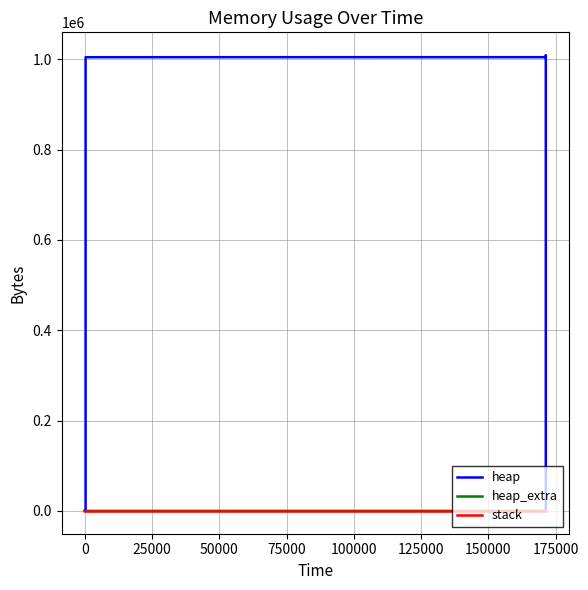

True or false: stack and heap_extra cross at least once.

False